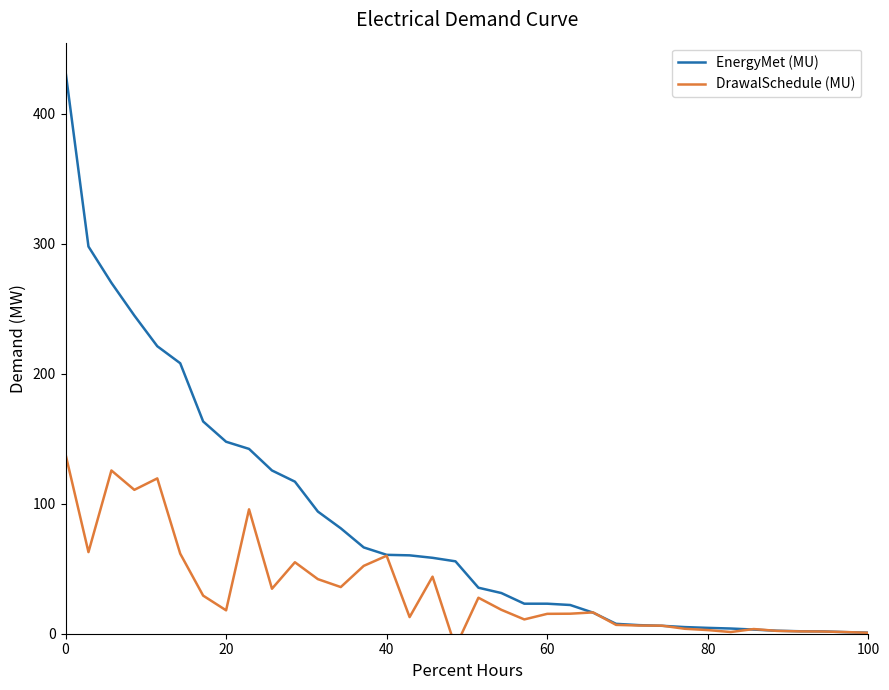

What is the lowest value of the DrawalSchedule (MU) series?

-10.3